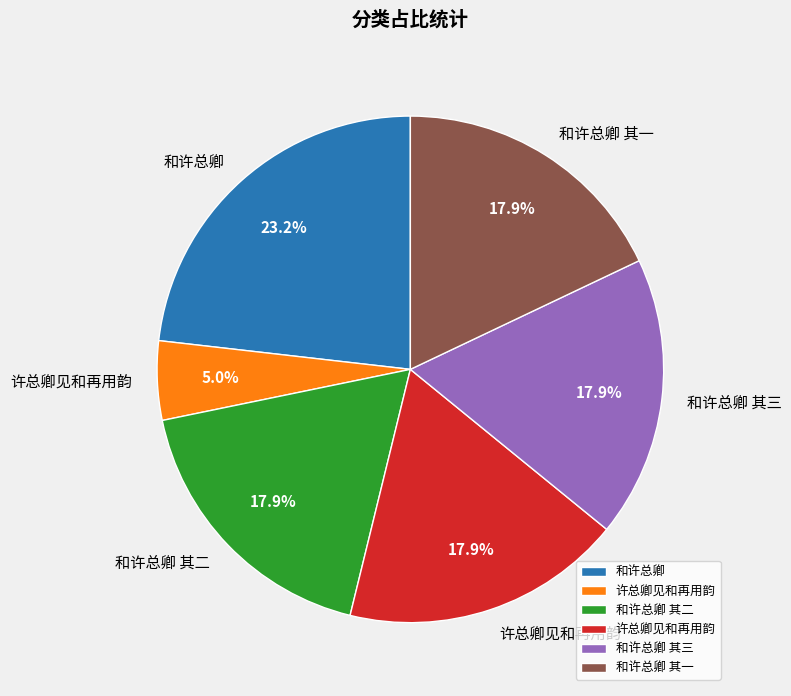

Is there any slice that represents more than half of the pie?

No